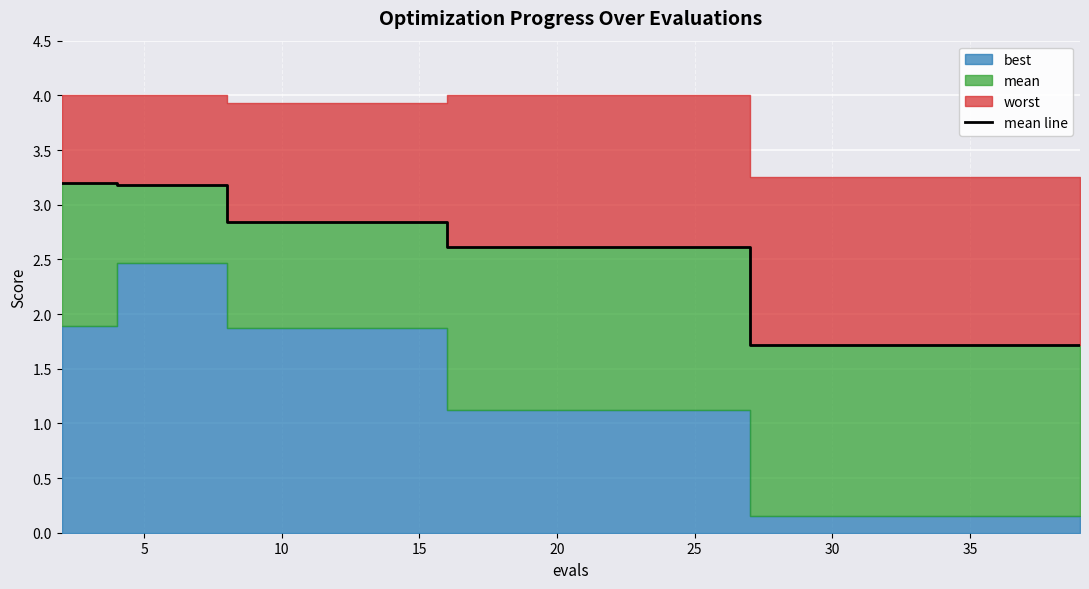

The value at 5 is 1.7. True or false?

False